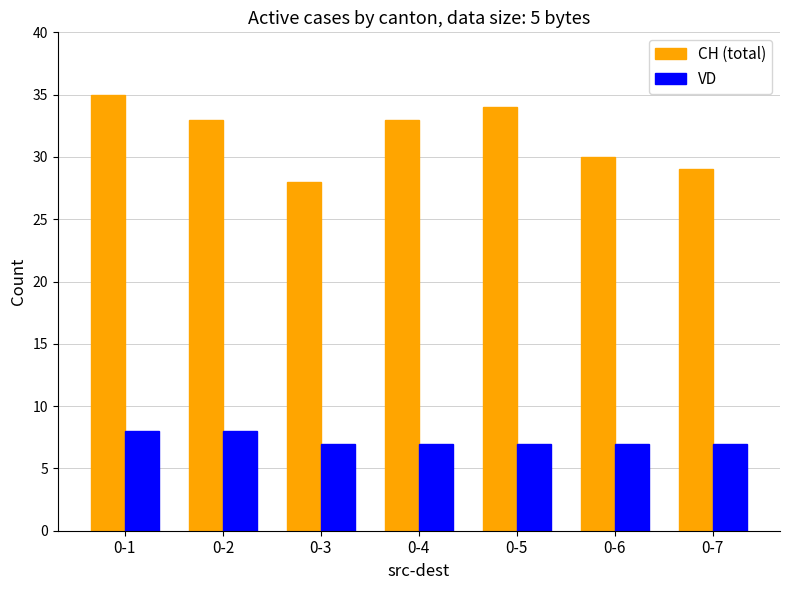

Reading left to right, what are all the values shown in this chart?

CH (total): 0-1=35	0-2=33	0-3=28	0-4=33	0-5=34	0-6=30	0-7=29
VD: 0-1=8	0-2=8	0-3=7	0-4=7	0-5=7	0-6=7	0-7=7